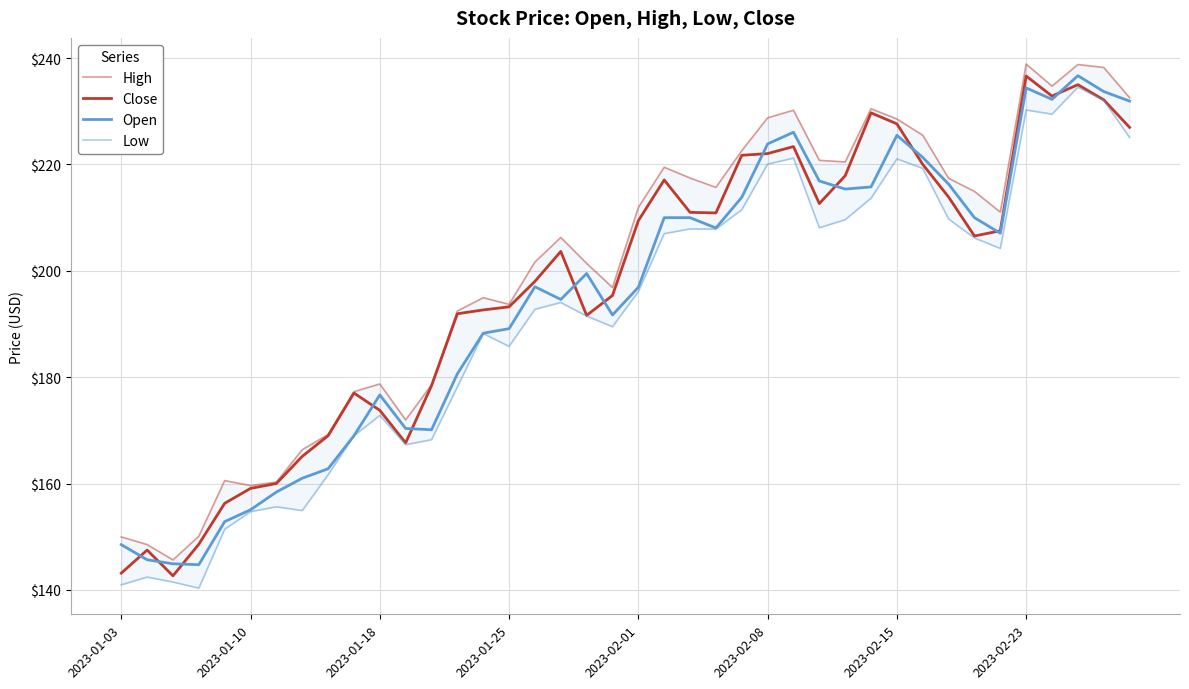

List the series in order of their peak value, lowest first.

Low, Close, Open, High